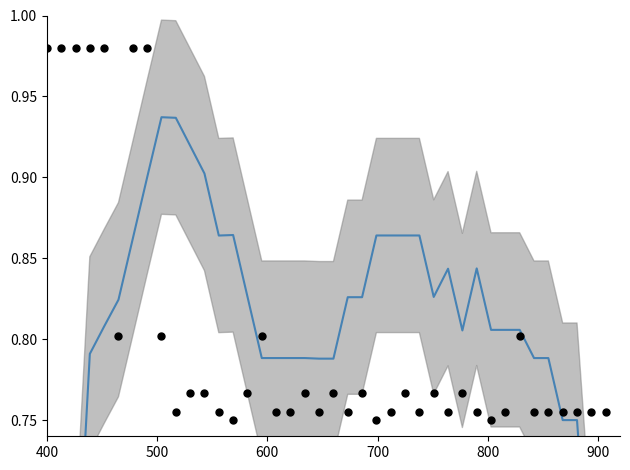

Which series contains the lowest Y value?

TaxonId (smoothed)